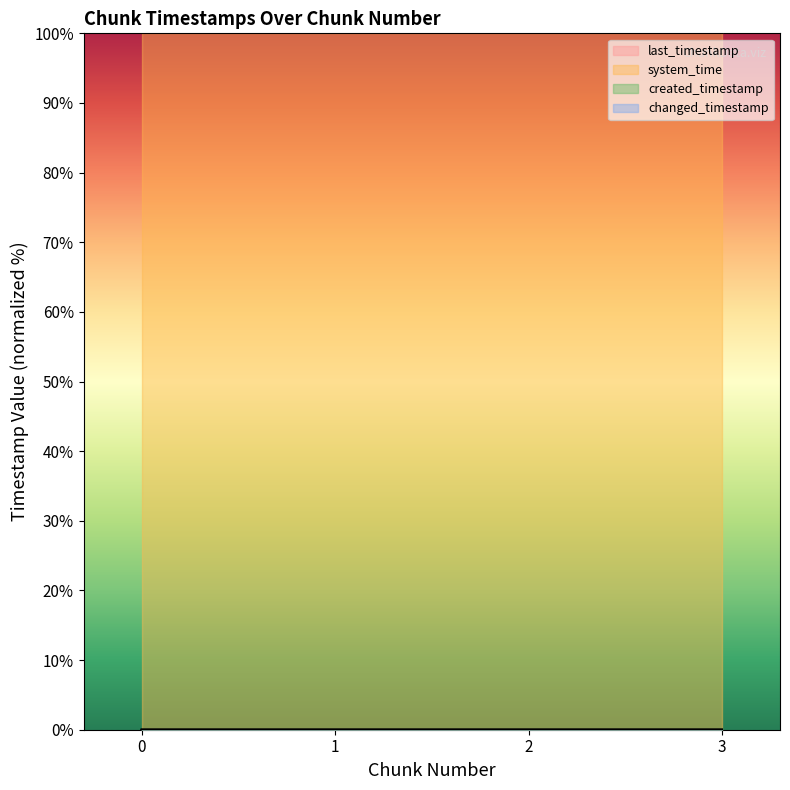

Reading left to right, transcribe all the data shown in this chart.

last_timestamp: 0=0.0	1=0.0	2=0.0	3=0.0
system_time: 0=100.0	1=100.0	2=100.0	3=100.0
created_timestamp: 0=0.0	1=0.0	2=0.0	3=0.0
changed_timestamp: 0=0.0	1=0.0	2=0.0	3=0.0